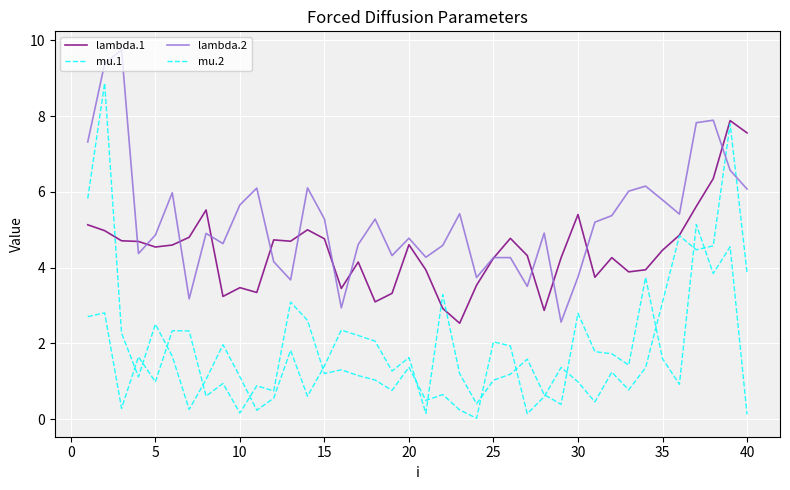

Does the chart display data point markers on the line(s)?

No